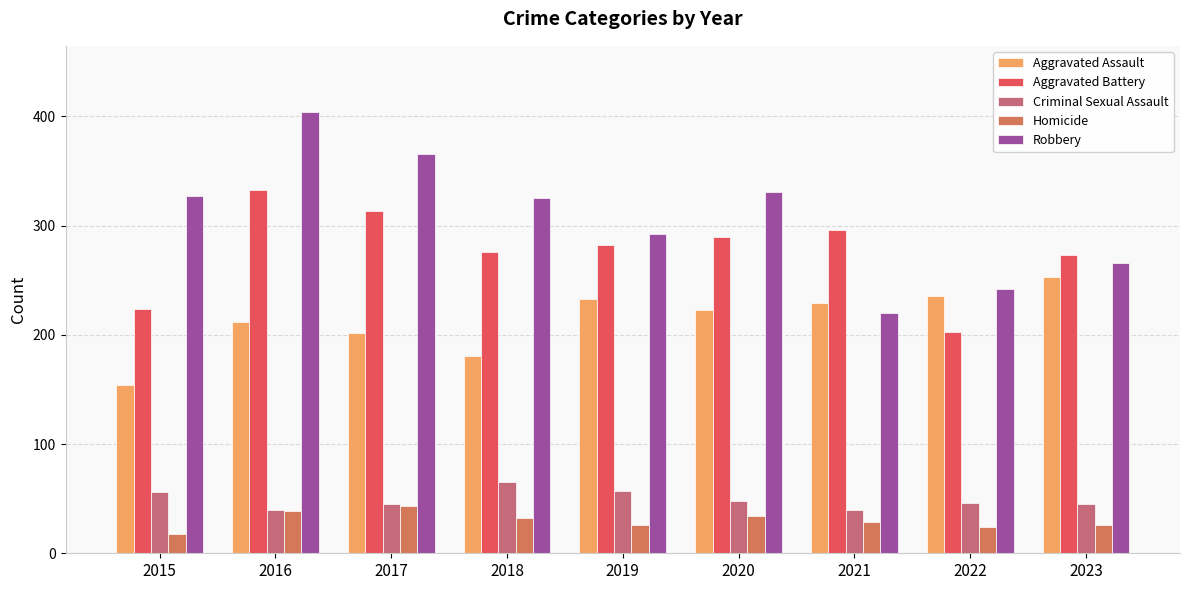

At which category is the sum across all series the highest?

2016